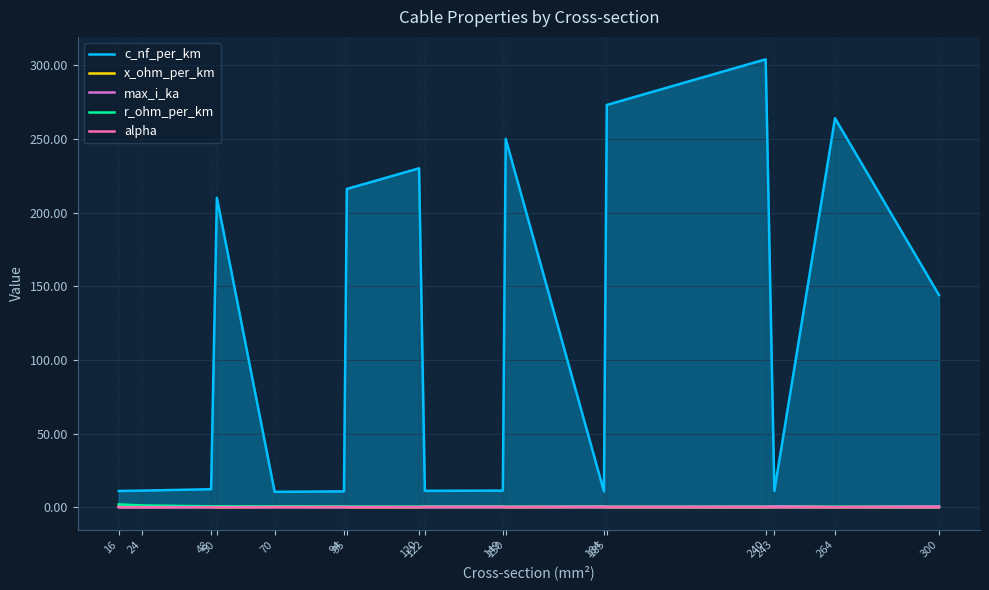

Read the c_nf_per_km value at 48.

12.2